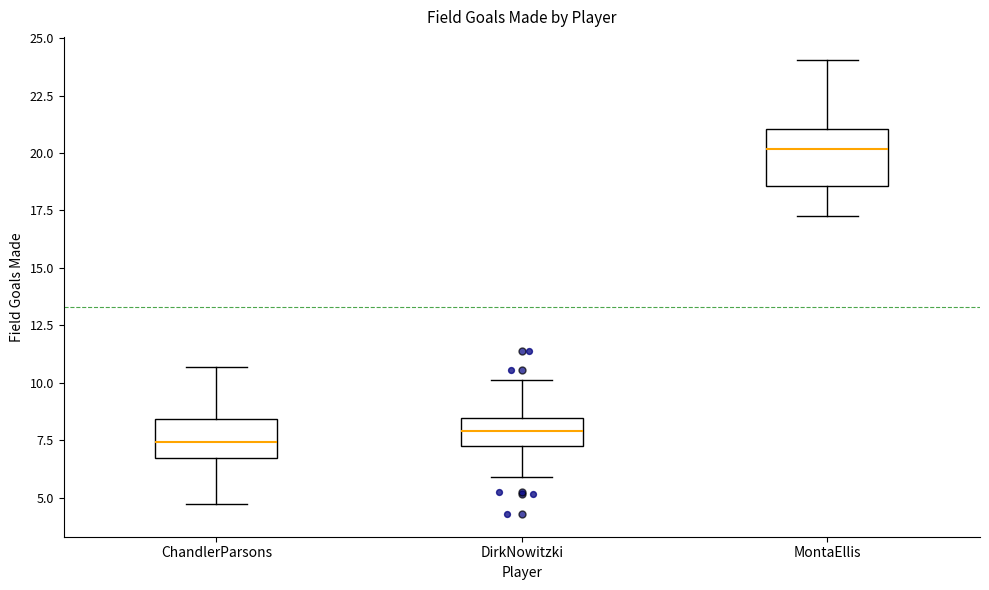

Comparing the boxes themselves (not the whiskers), which one is the tallest?

MontaEllis